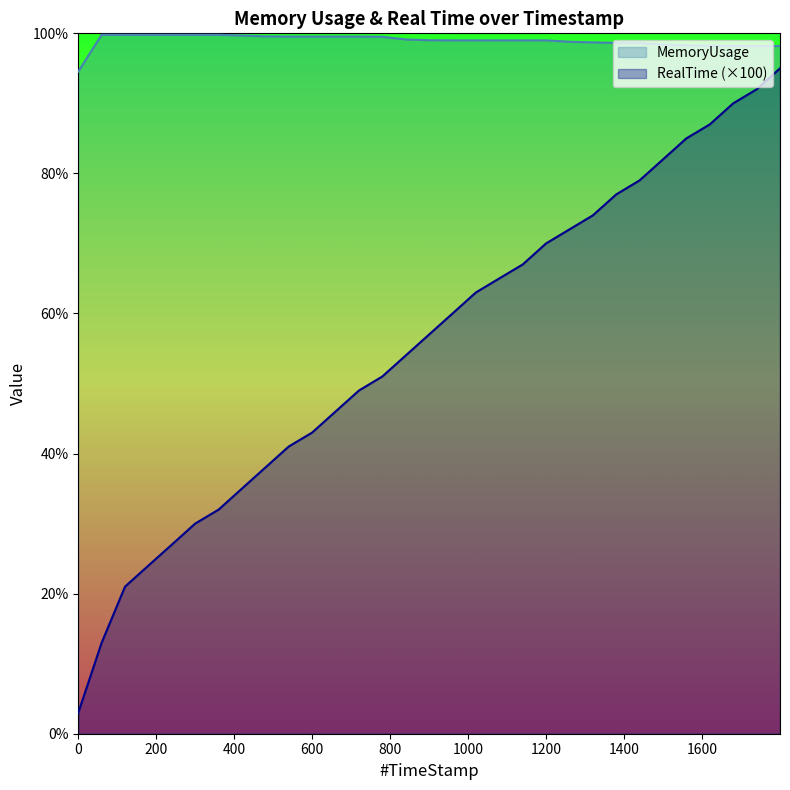

Between 119.87 and 719.83, which series saw the biggest shift?

RealTime